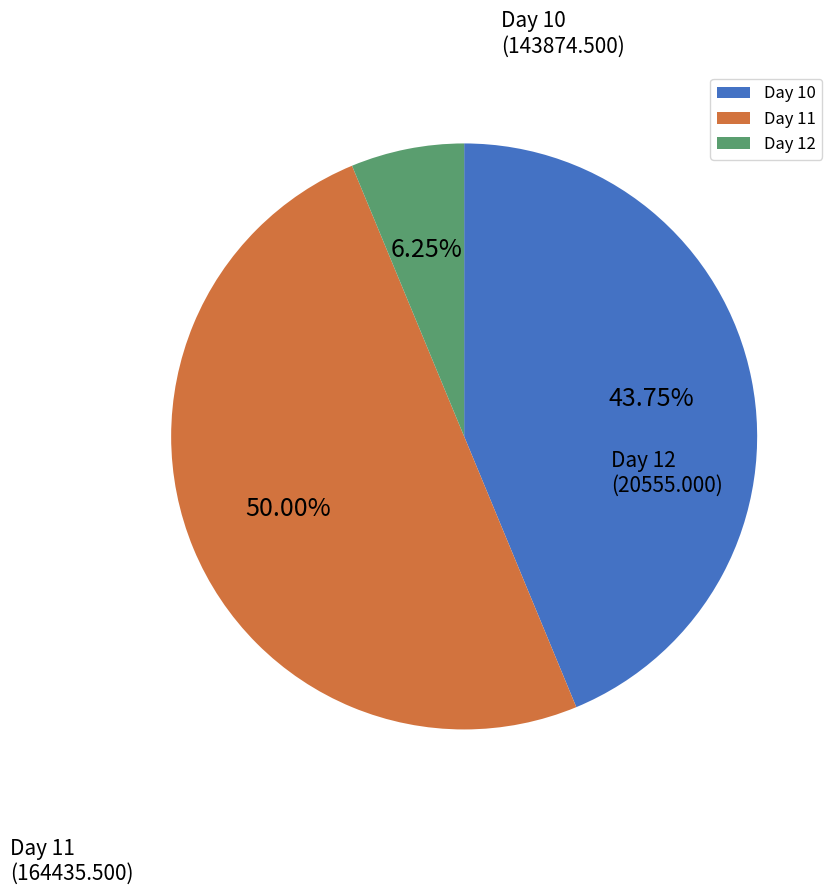

To the nearest percent, what portion does Day 12 represent?

6%